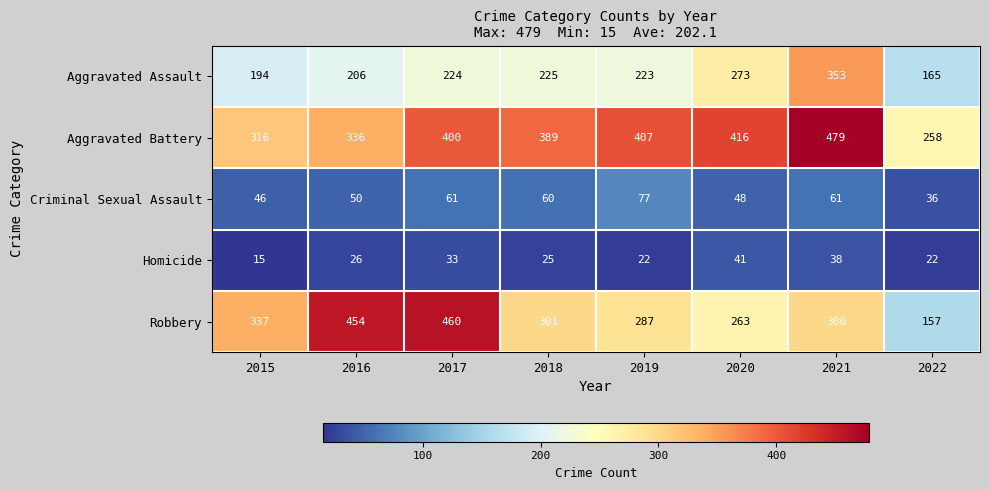

At how many categories does at least one series exceed 212?

8